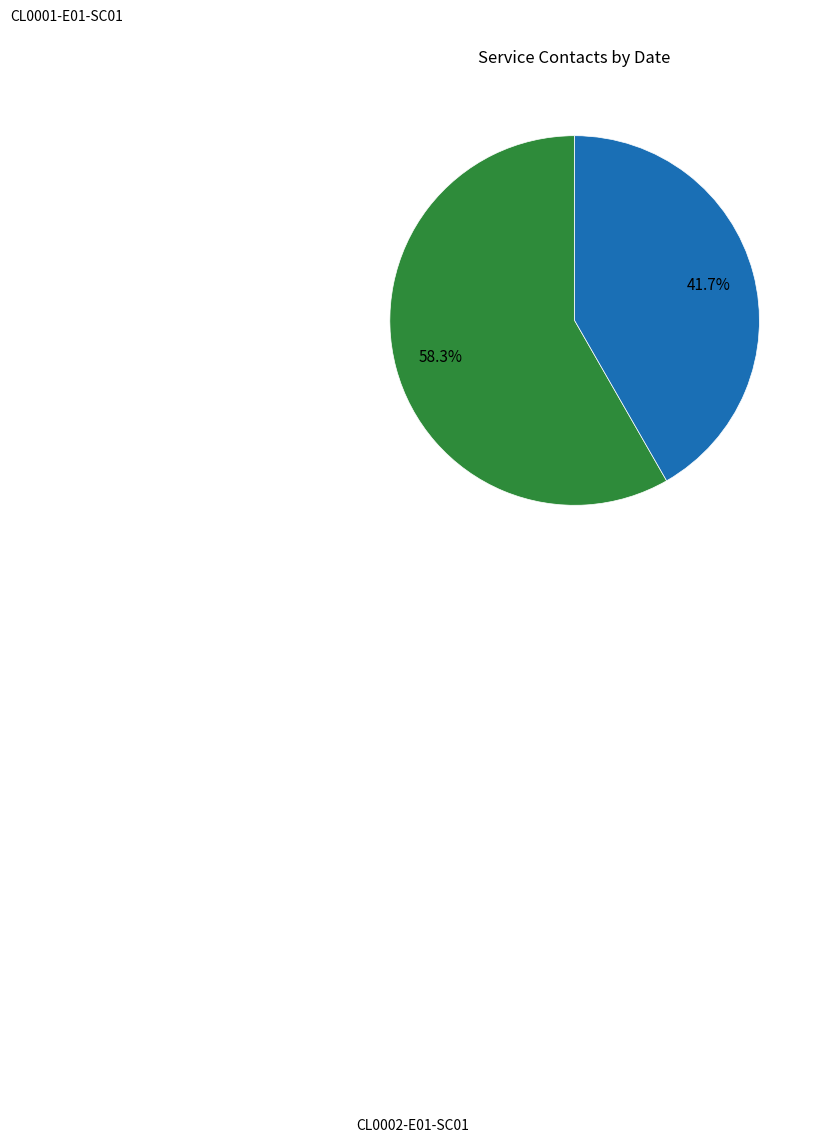

Does any single category account for the majority?

Yes